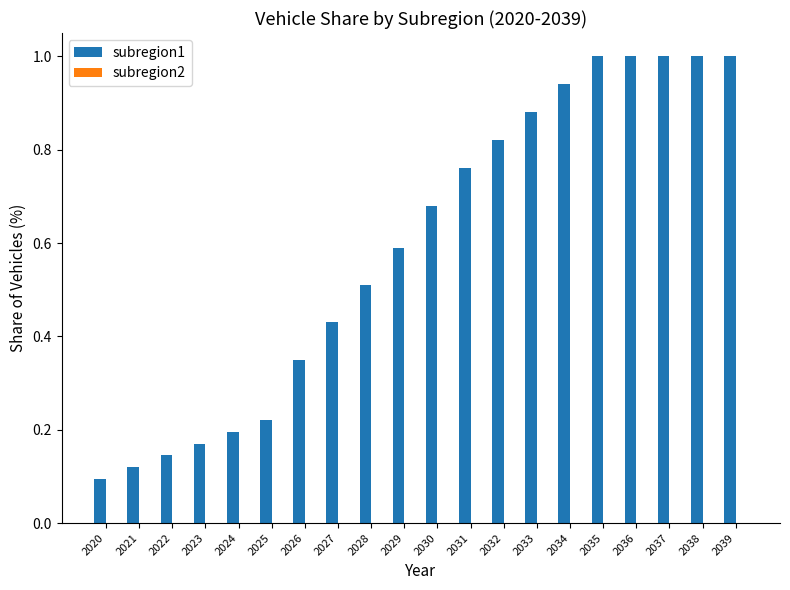

Are the bars horizontal?

No